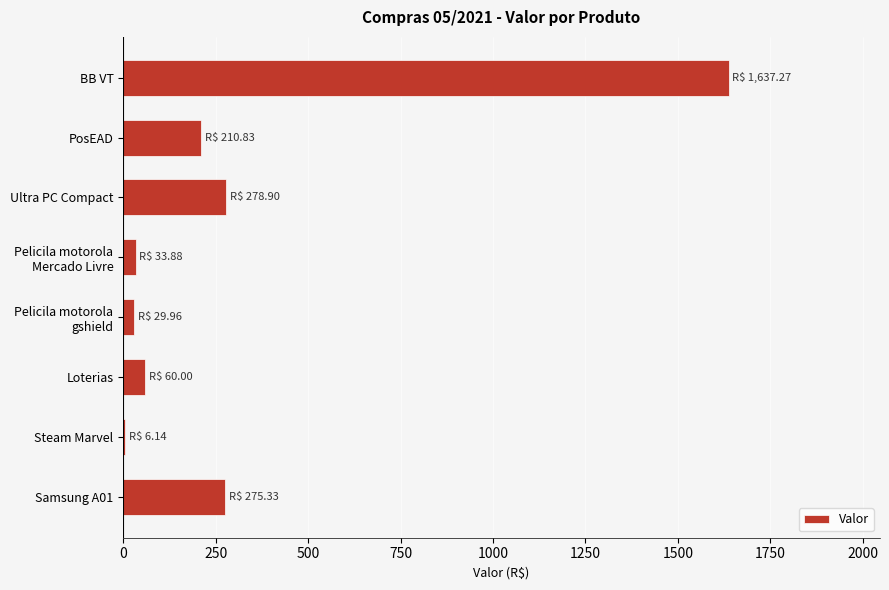

The chart shows a value of 210.8 at PosEAD. True or false?

True